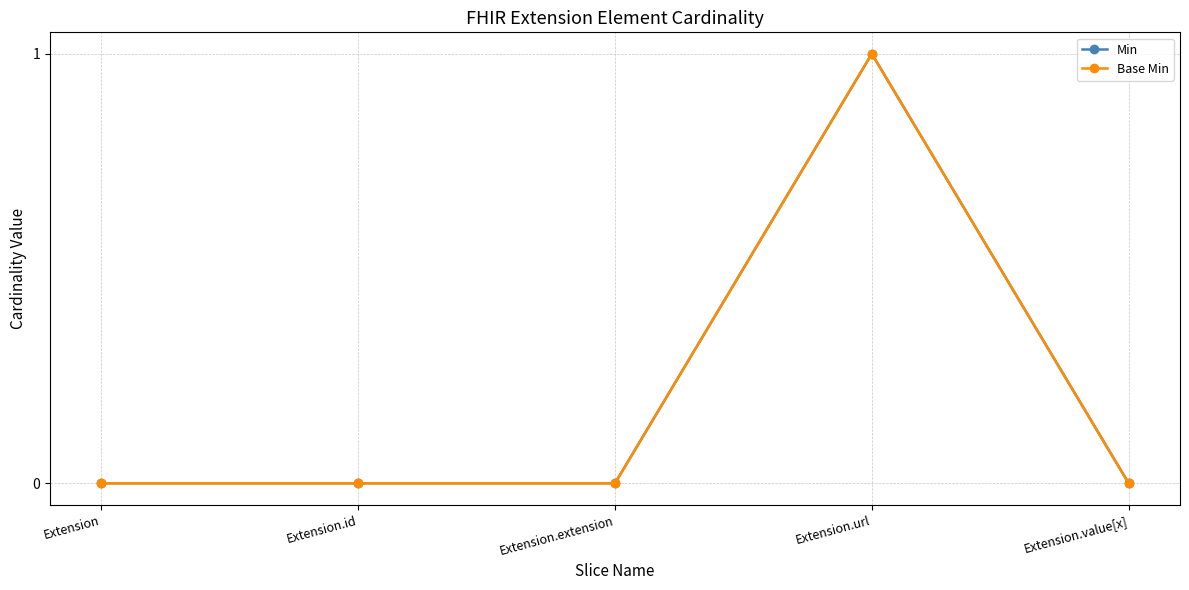

What is the greatest value displayed?

1